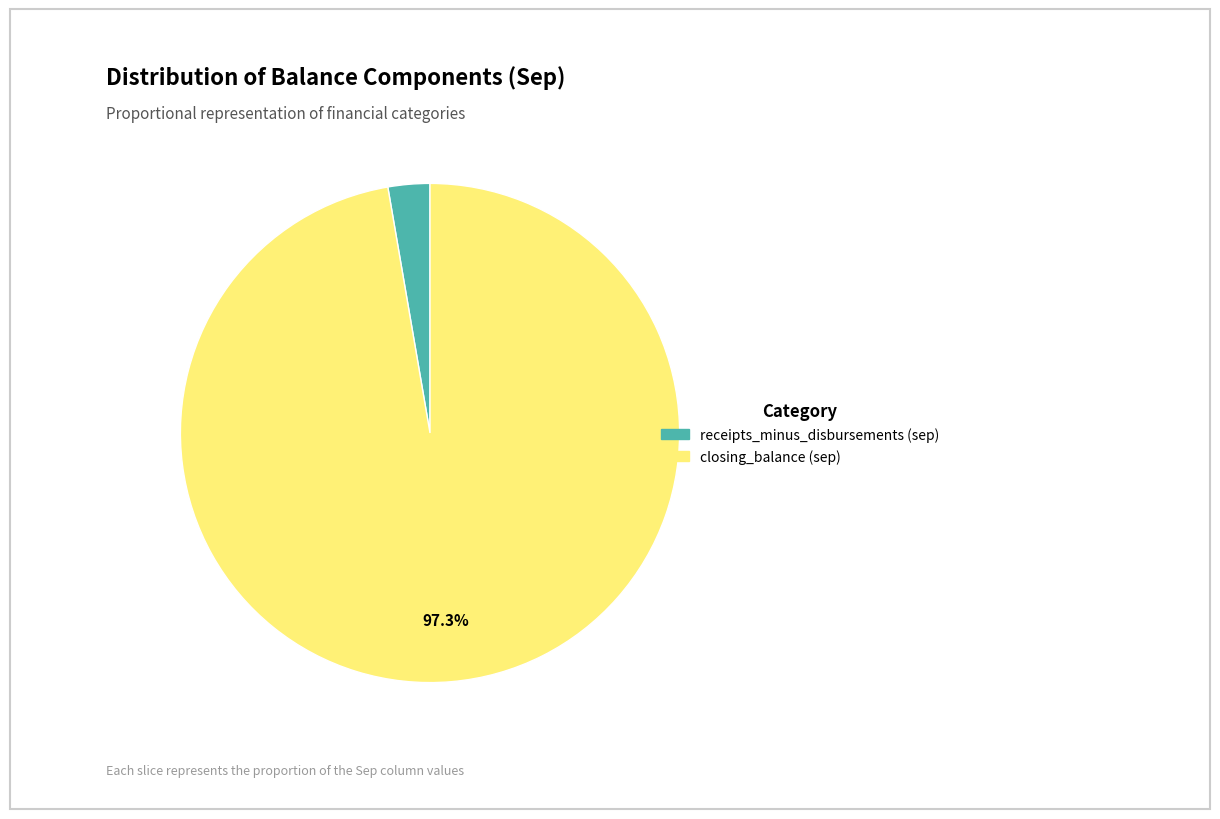

The receipts_minus_disbursements (sep) slice represents 3% of the pie. True or false?

True